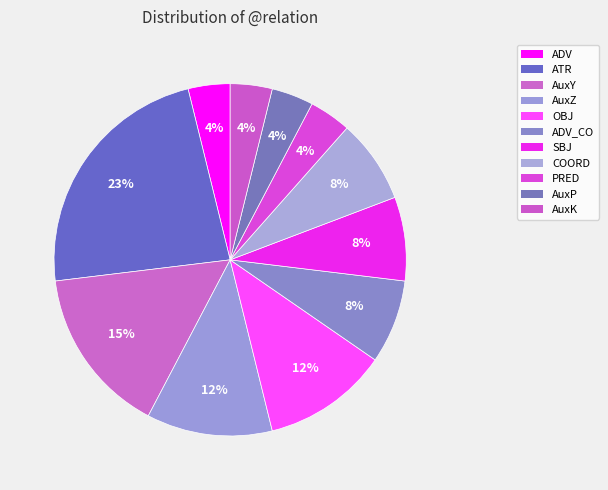

Does ATR account for over 50% of the chart?

No